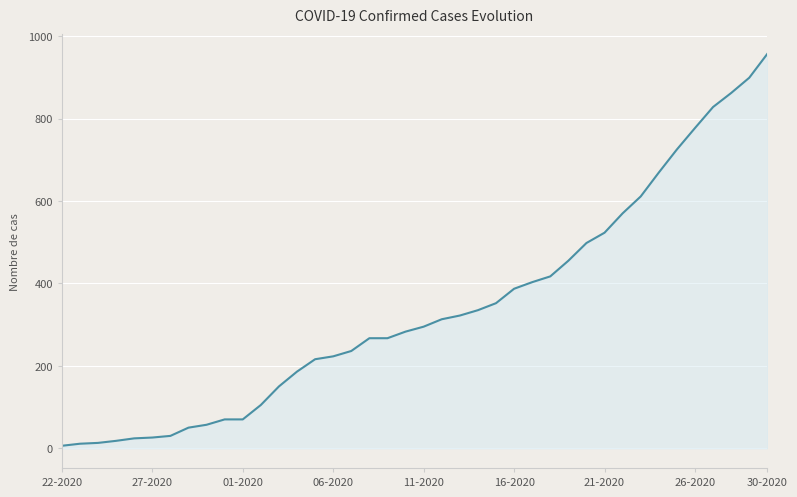

What is the difference between the maximum and minimum values?

951